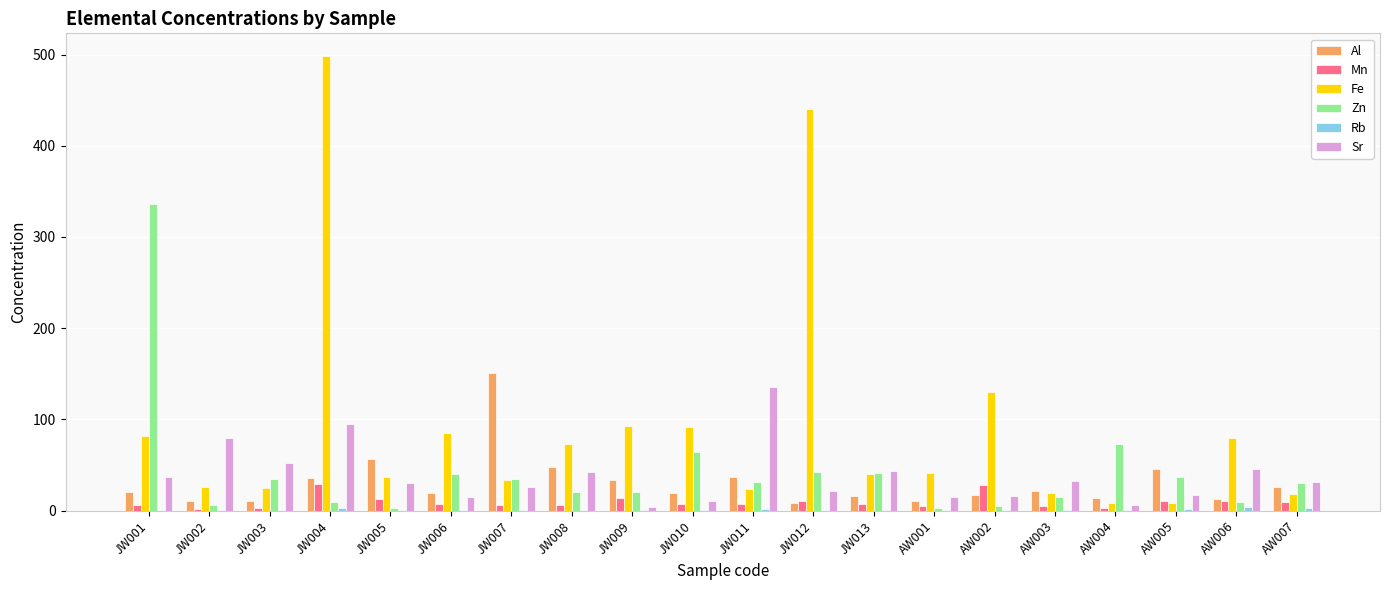

What is the maximum value shown in the chart?

498.3